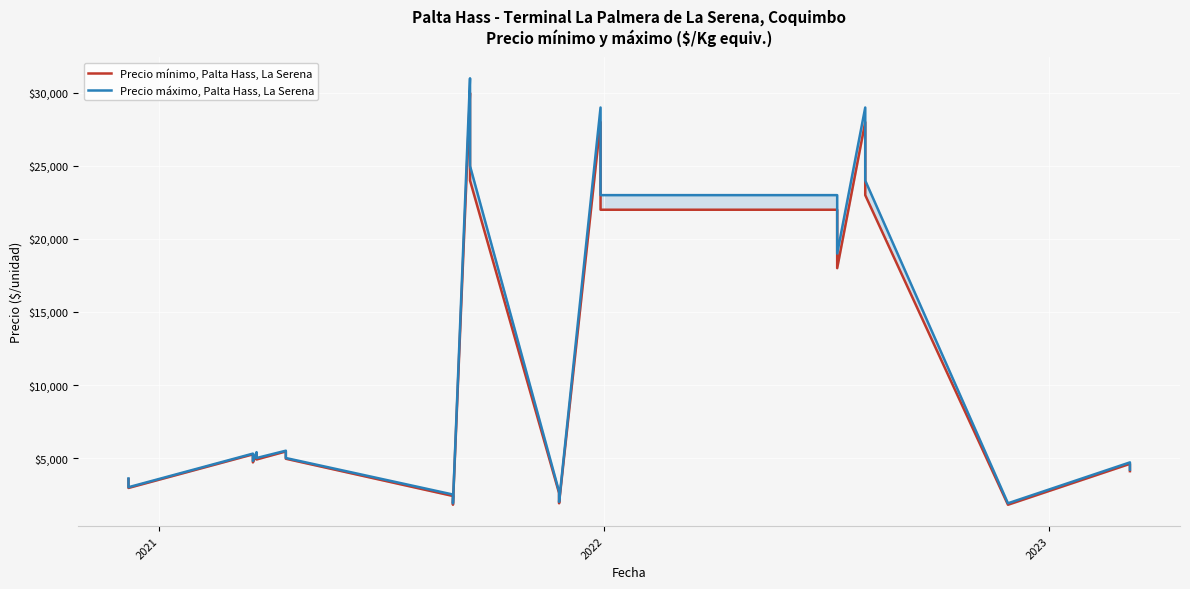

List the series in order of their overall mean, highest first.

Precio máximo, Palta Hass, La Serena, Precio mínimo, Palta Hass, La Serena